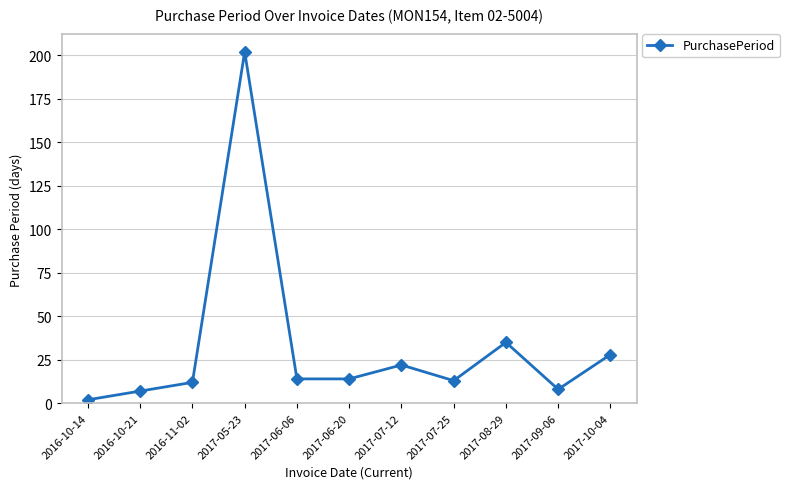

At which category does the chart reach its peak across all series?

2017-05-23